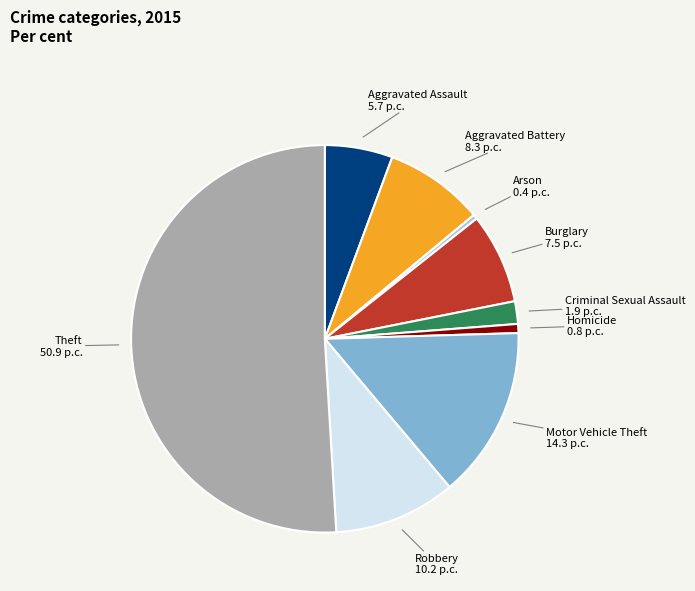

Which slice is the largest?

Theft